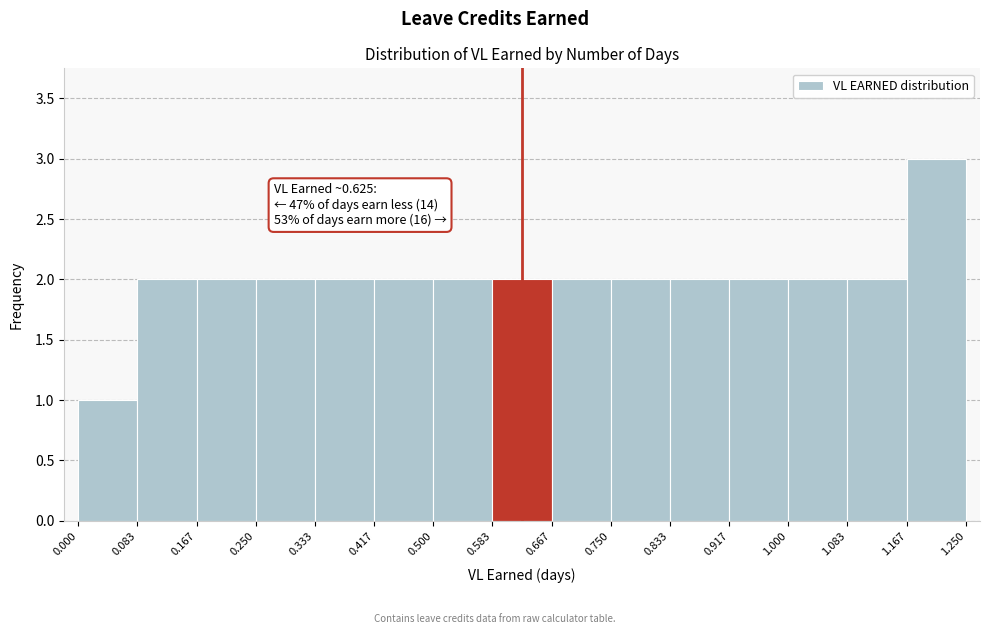

Over which range of the x-axis is the bar tallest?

1.167 to 1.250